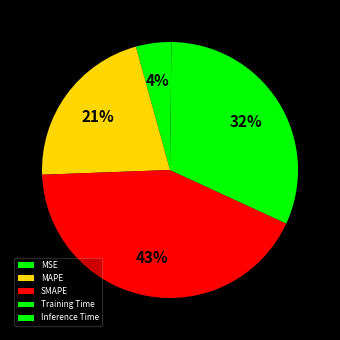

Count the number of slices in the pie.

5